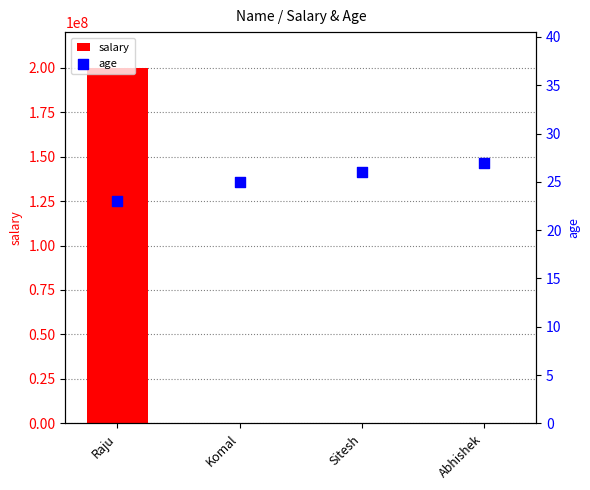

At how many categories does at least one series exceed 64741115?

1